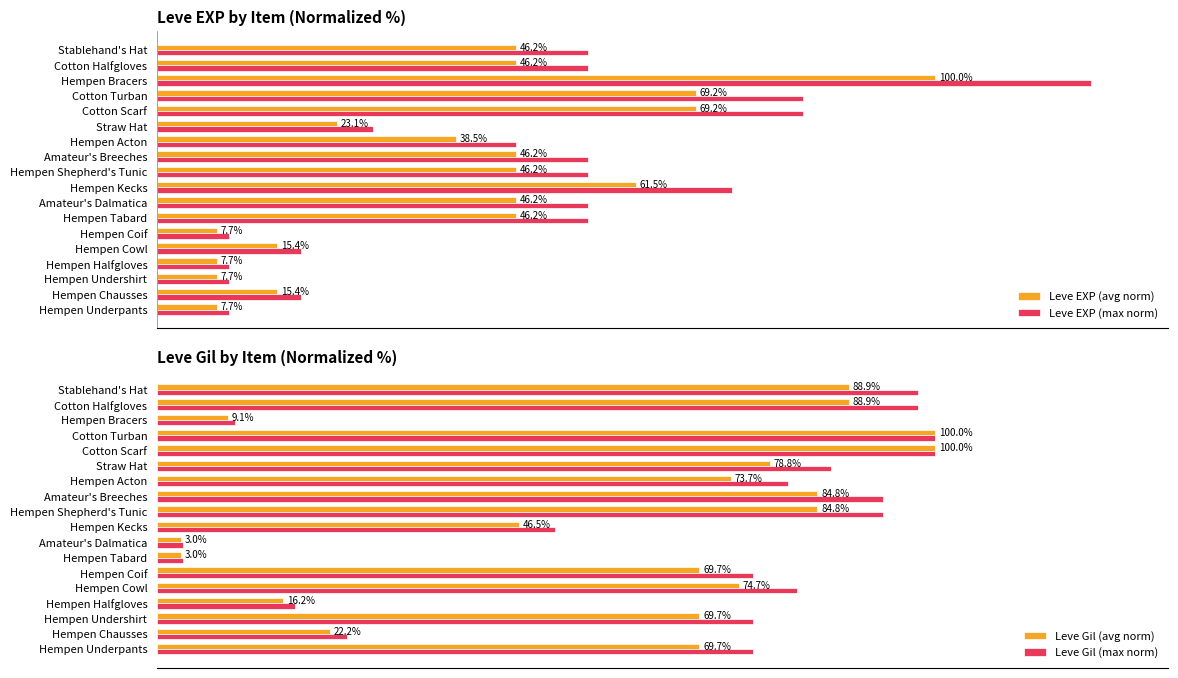

Count the number of data series in this chart.

4